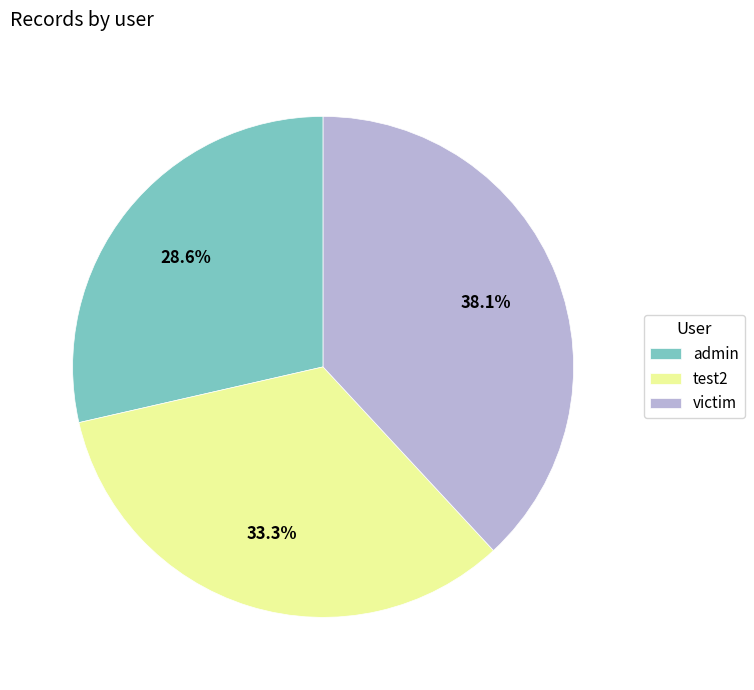

Count the number of slices in the pie.

3